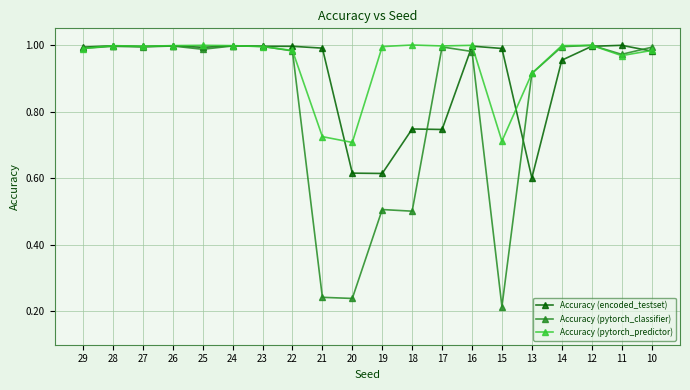

At 15, list the series in order from largest to smallest.

Accuracy (encoded_testset), Accuracy (pytorch_predictor), Accuracy (pytorch_classifier)